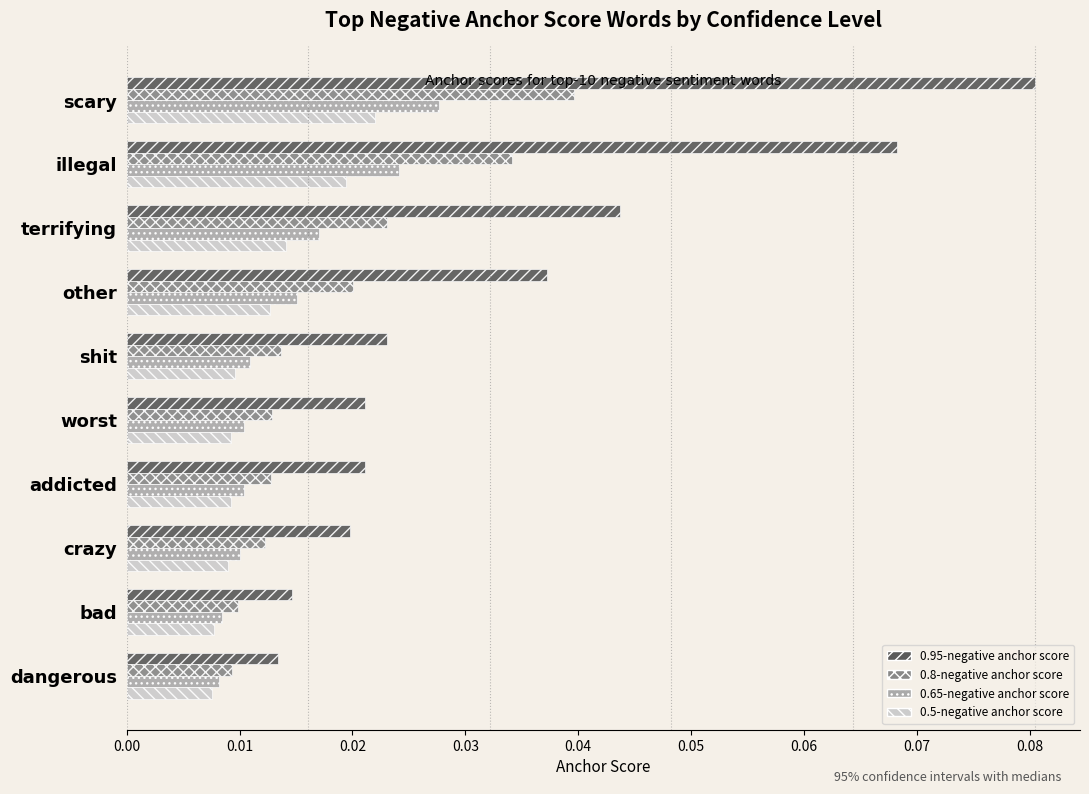

What are all the series names shown in the legend?

0.95-negative anchor score, 0.8-negative anchor score, 0.65-negative anchor score, 0.5-negative anchor score